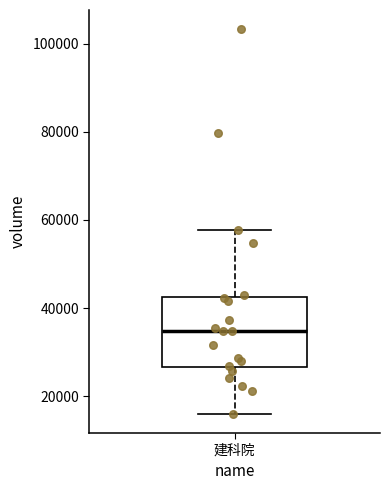

Read this box plot against the y-axis: the position of the median line, the range covered by the box, and the ends of both whiskers. The values are not printed on the chart, so give them approximately, as read against the axis.

median 34000, box 26000 to 42000, whiskers 16000 to 58000